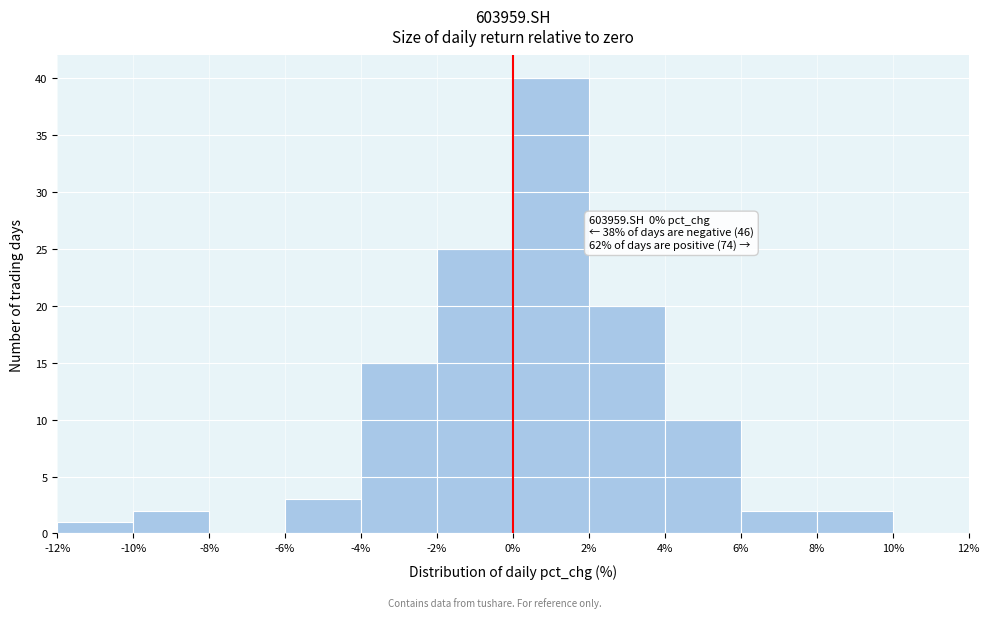

Over which range of the x-axis is the bar tallest?

0% to 2%